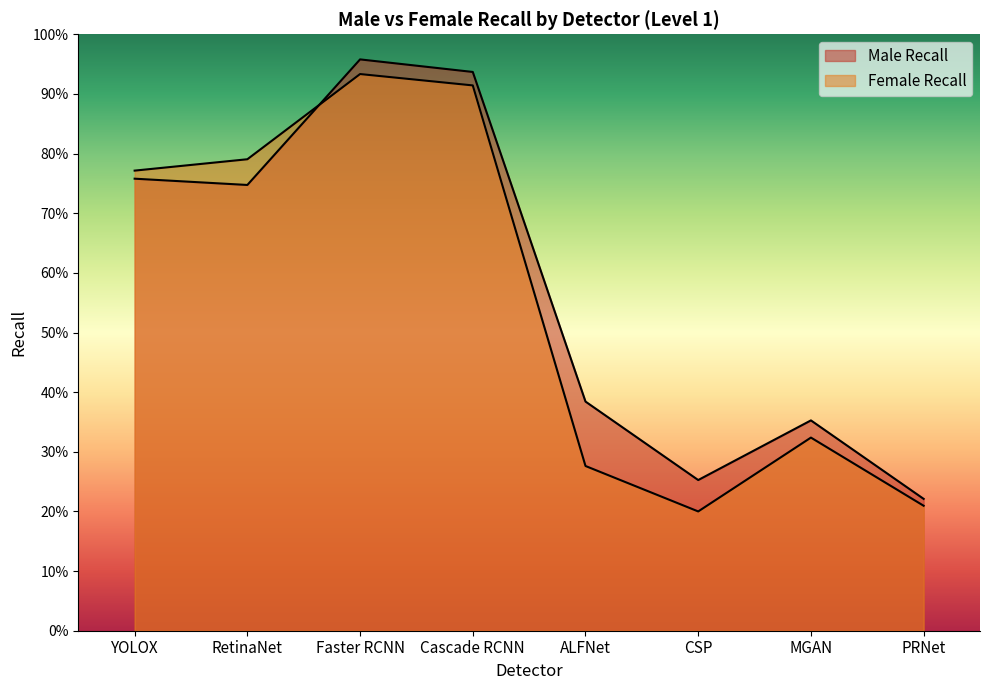

List the series in order of their peak value, lowest first.

Female Recall, Male Recall